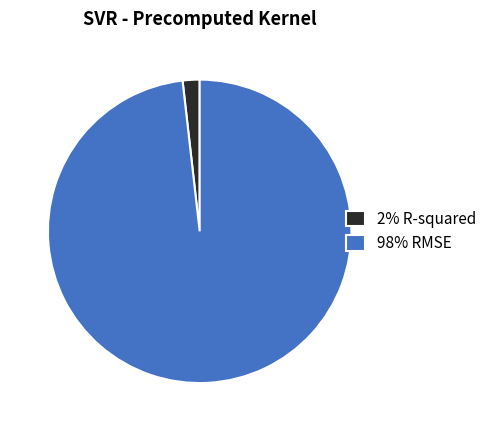

True or false: 2% R-squared accounts for 2% of the total.

True